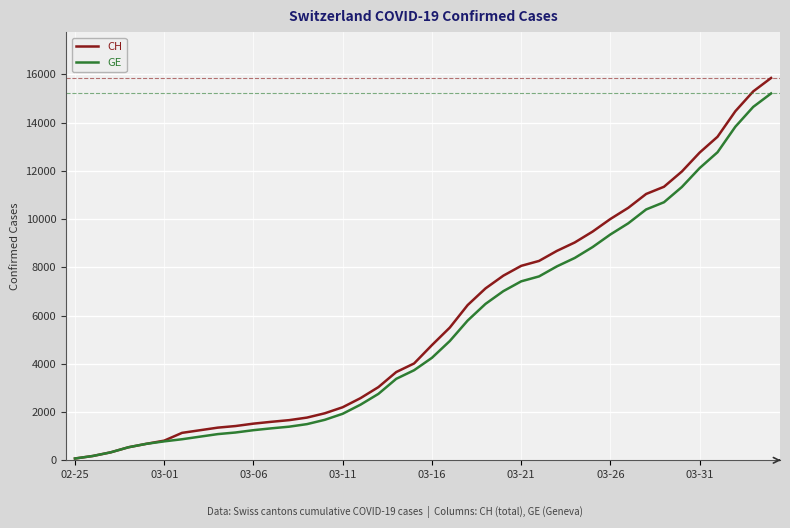

What is the highest value of the GE series?

15208